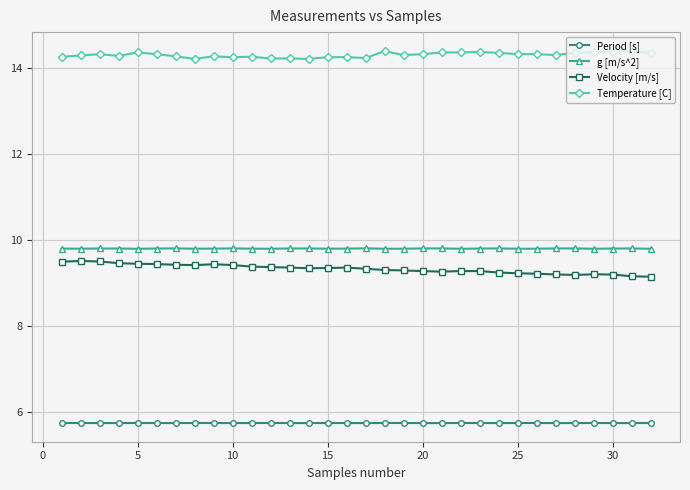

How many g [m/s^2] values are between 9 and 10?

32